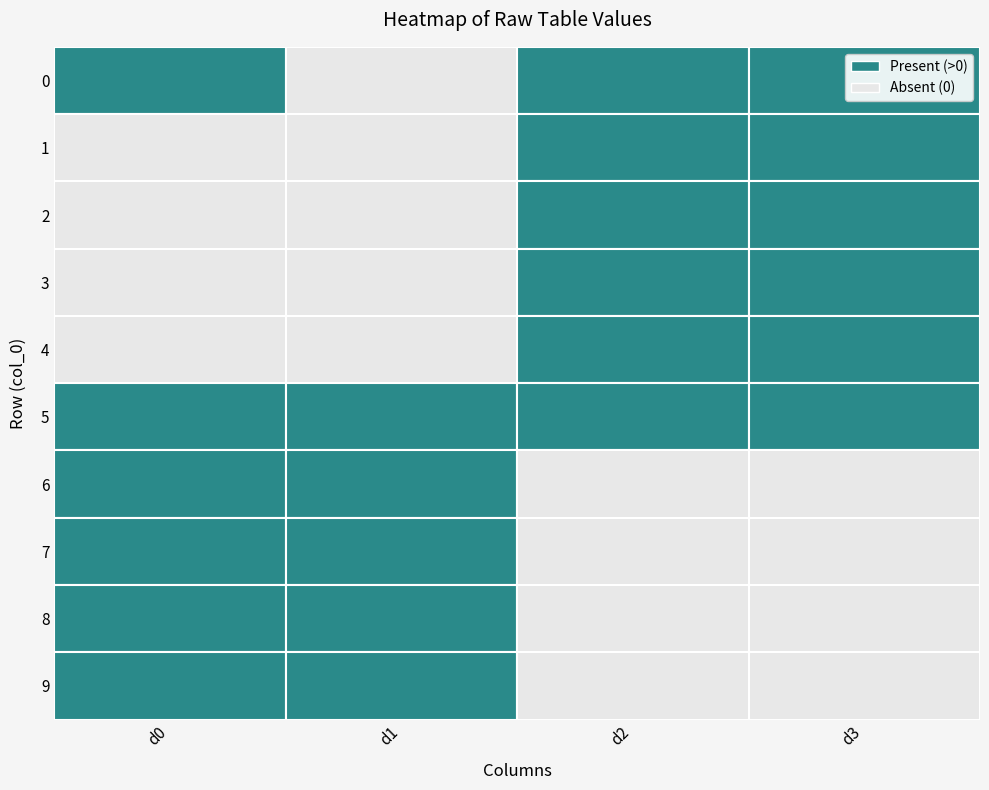

Reading right to left, extract all data points from this chart.

0: 3=73	2=63	1=0	0=40
1: 3=74	2=64	1=0	0=0
2: 3=75	2=65	1=0	0=0
3: 3=76	2=66	1=0	0=0
4: 3=77	2=67	1=0	0=0
5: 3=48	2=41	1=47	0=40
6: 3=0	2=0	1=48	0=27
7: 3=0	2=0	1=49	0=28
8: 3=0	2=0	1=50	0=29
9: 3=0	2=0	1=51	0=30